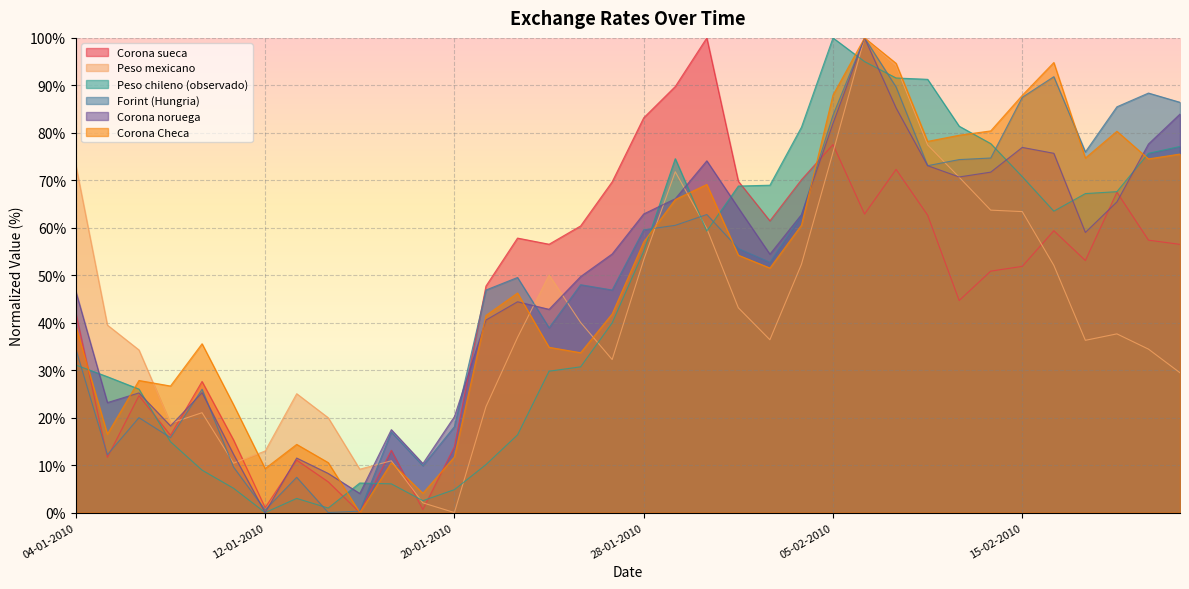

True or false: Forint (Hungria) and Peso chileno (observado) cross at least once.

True